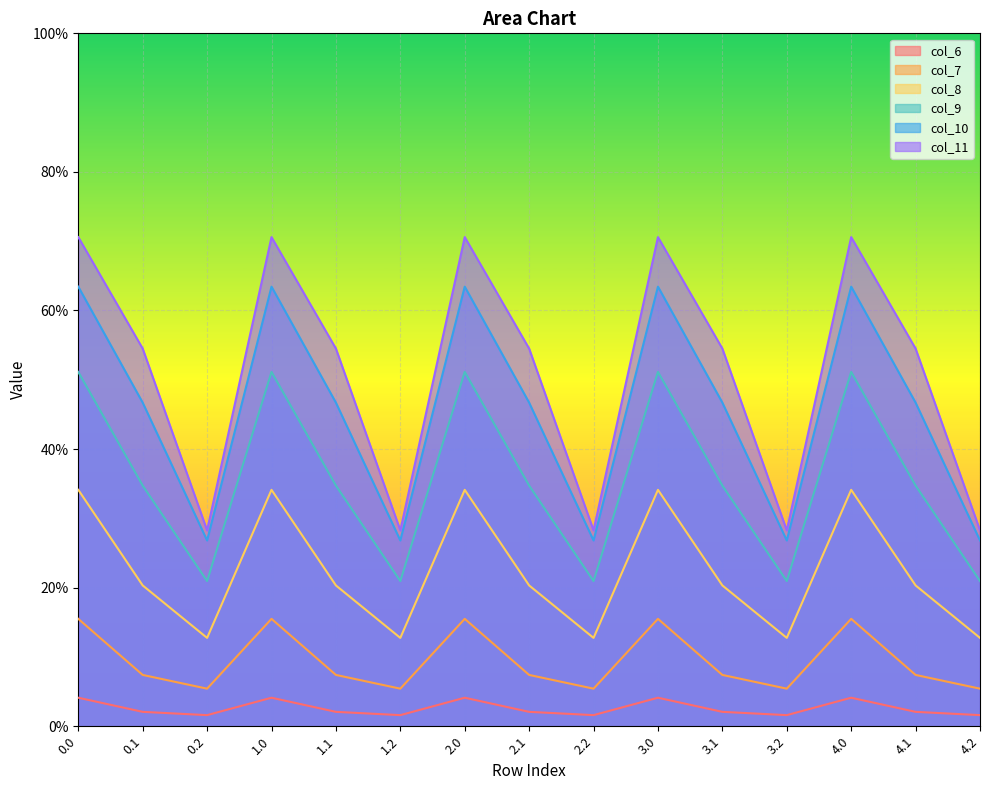

What is the maximum value shown in the chart?

0.7